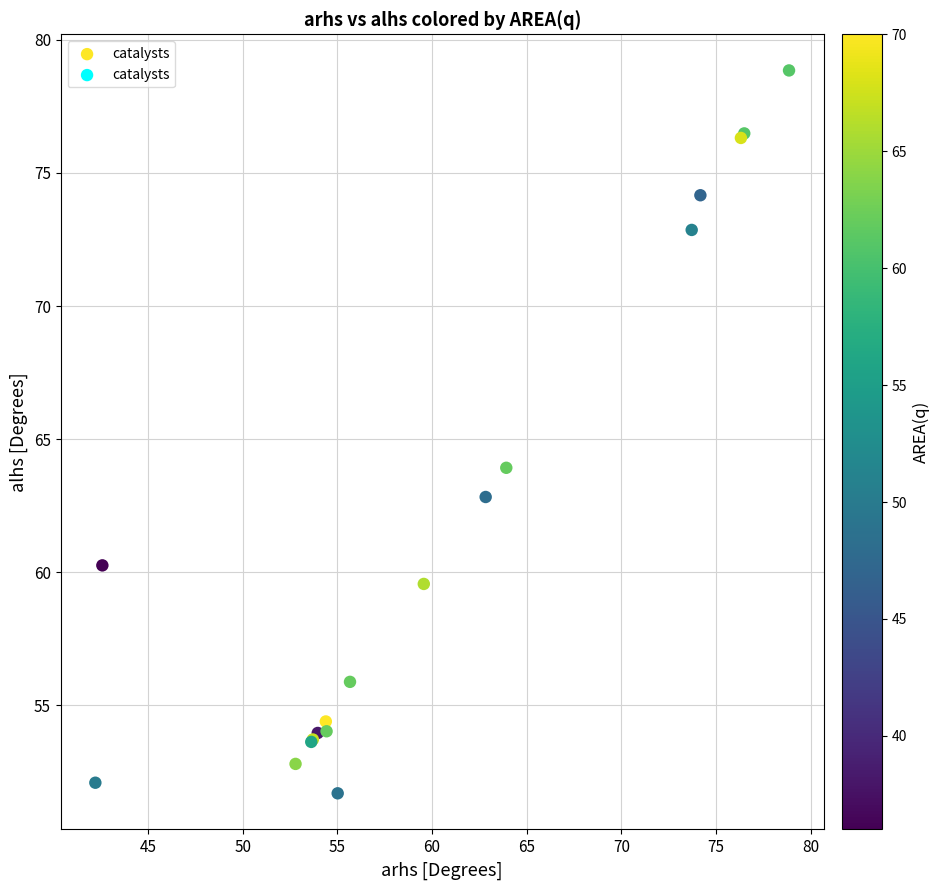

What Y value in the scatter plot is closest to 65?

63.9